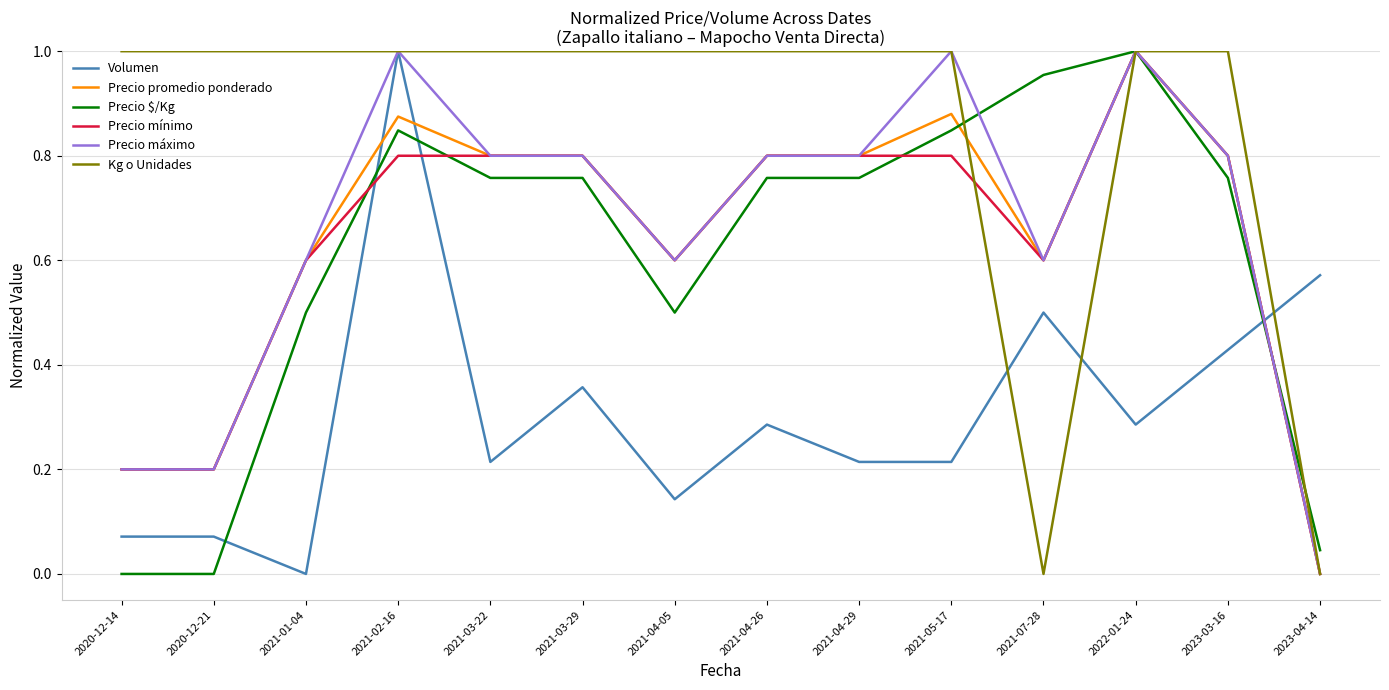

How many intersections are there between Precio $/Kg and Volumen?

4